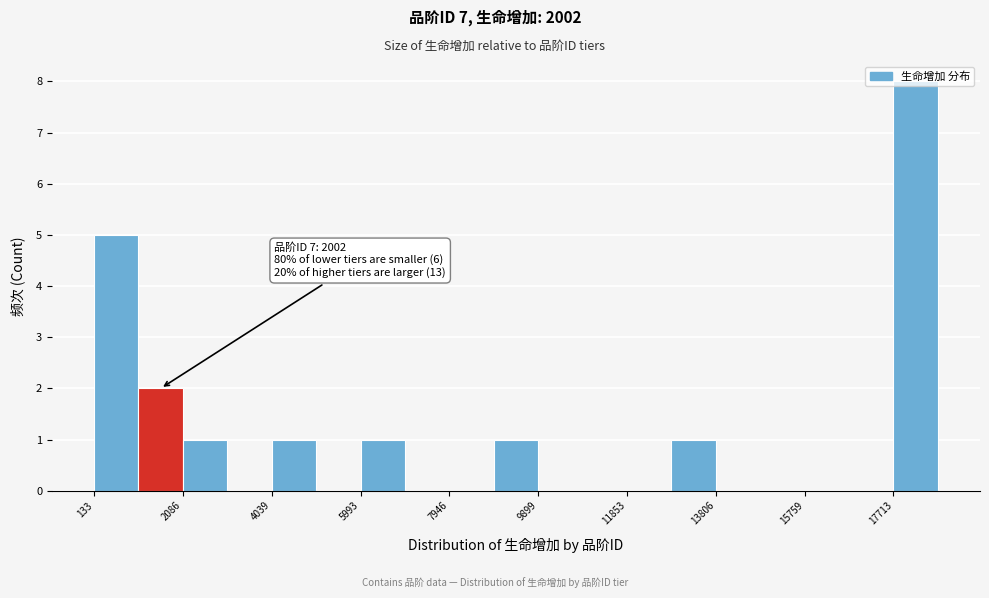

Which range on the x-axis has the tallest bar?

17800 to 18600